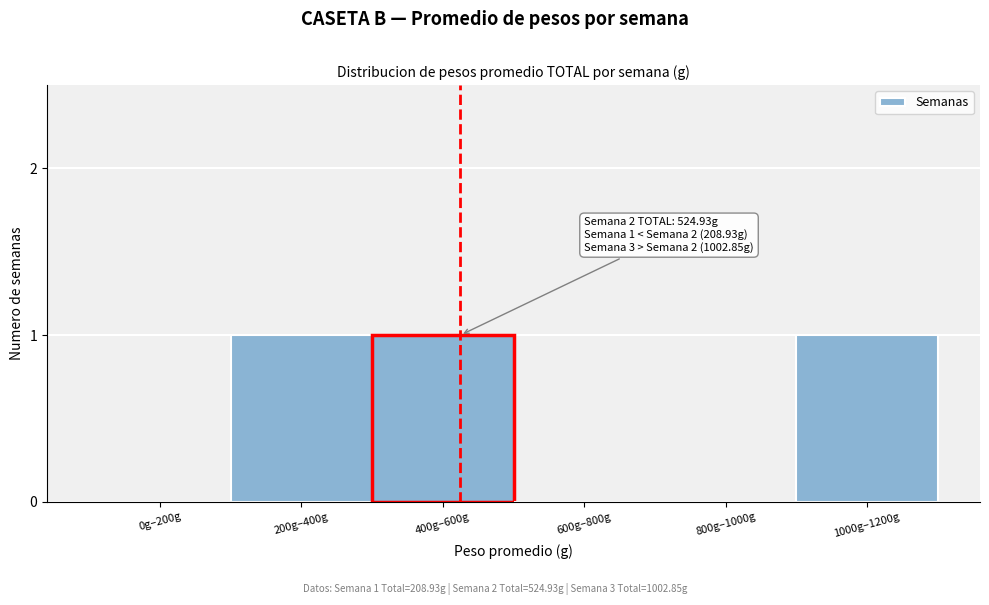

Reading right to left, list all the values displayed in this chart.

1000g–1200g=1	800g–1000g=0	600g–800g=0	400g–600g=1	200g–400g=1	0g–200g=0